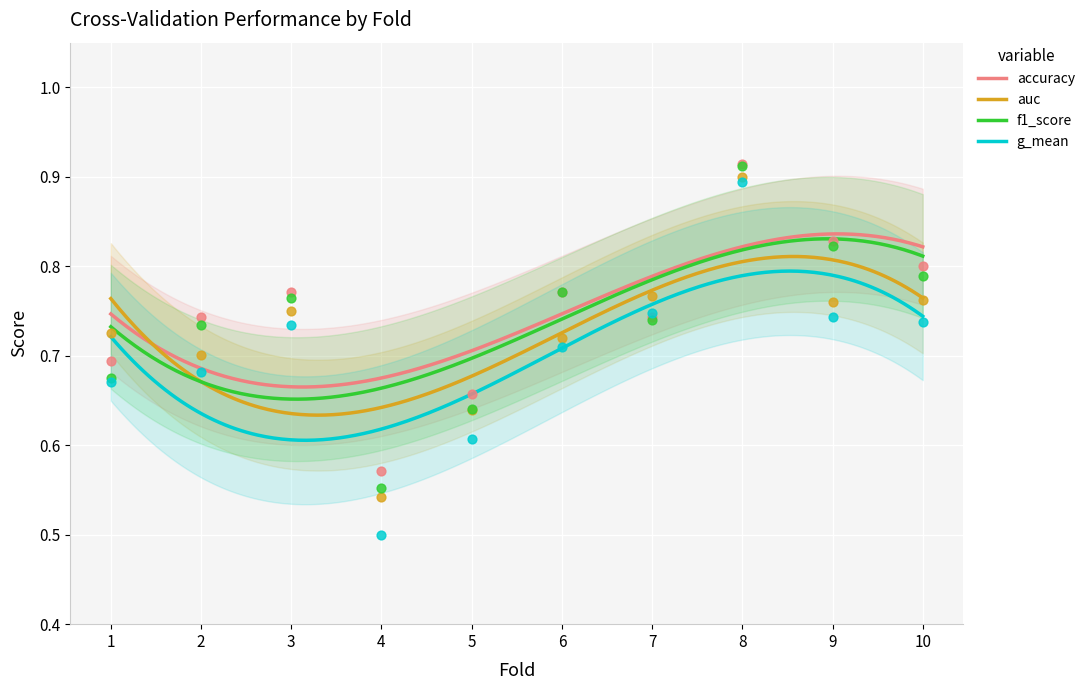

At which category is the sum across all series the highest?

8